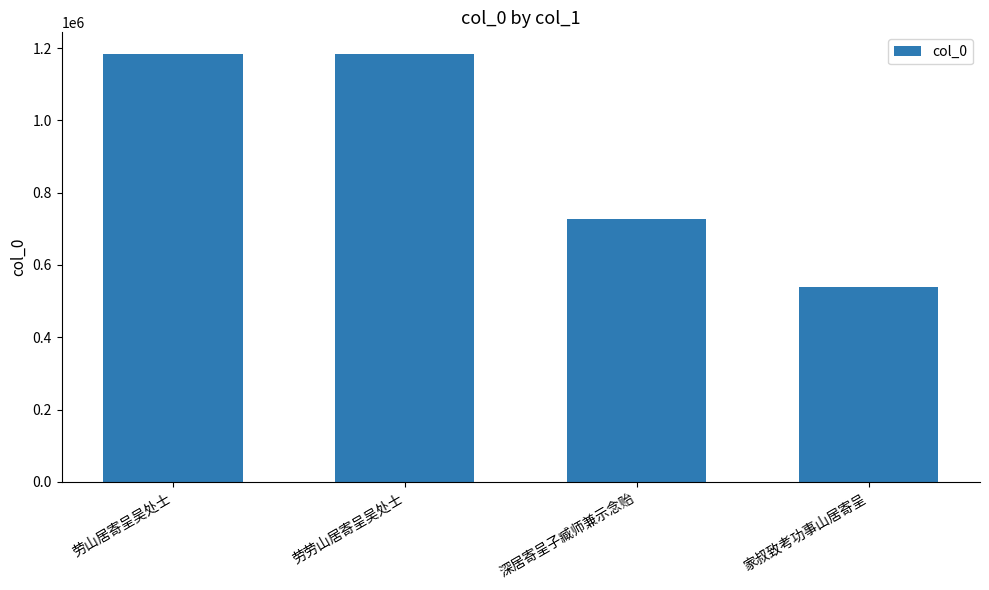

What is the difference between the values at 劳劳山居寄呈吴处士 and 劳山居寄呈吴处士?

469